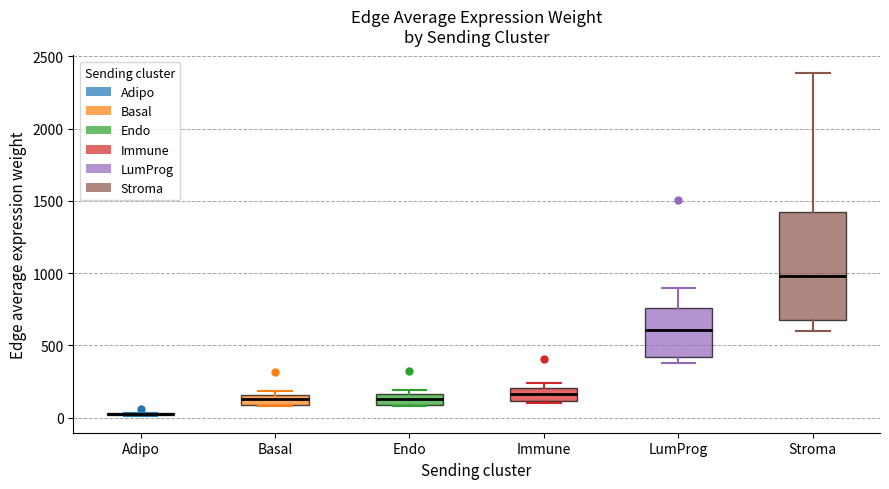

Which box is the tallest, from its lower edge to its upper edge?

Stroma